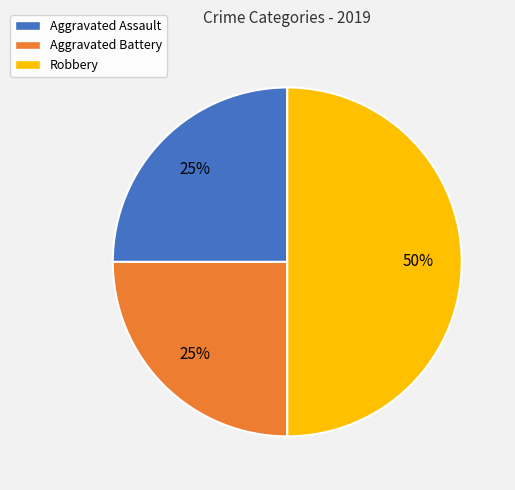

Count the number of slices in the pie.

3